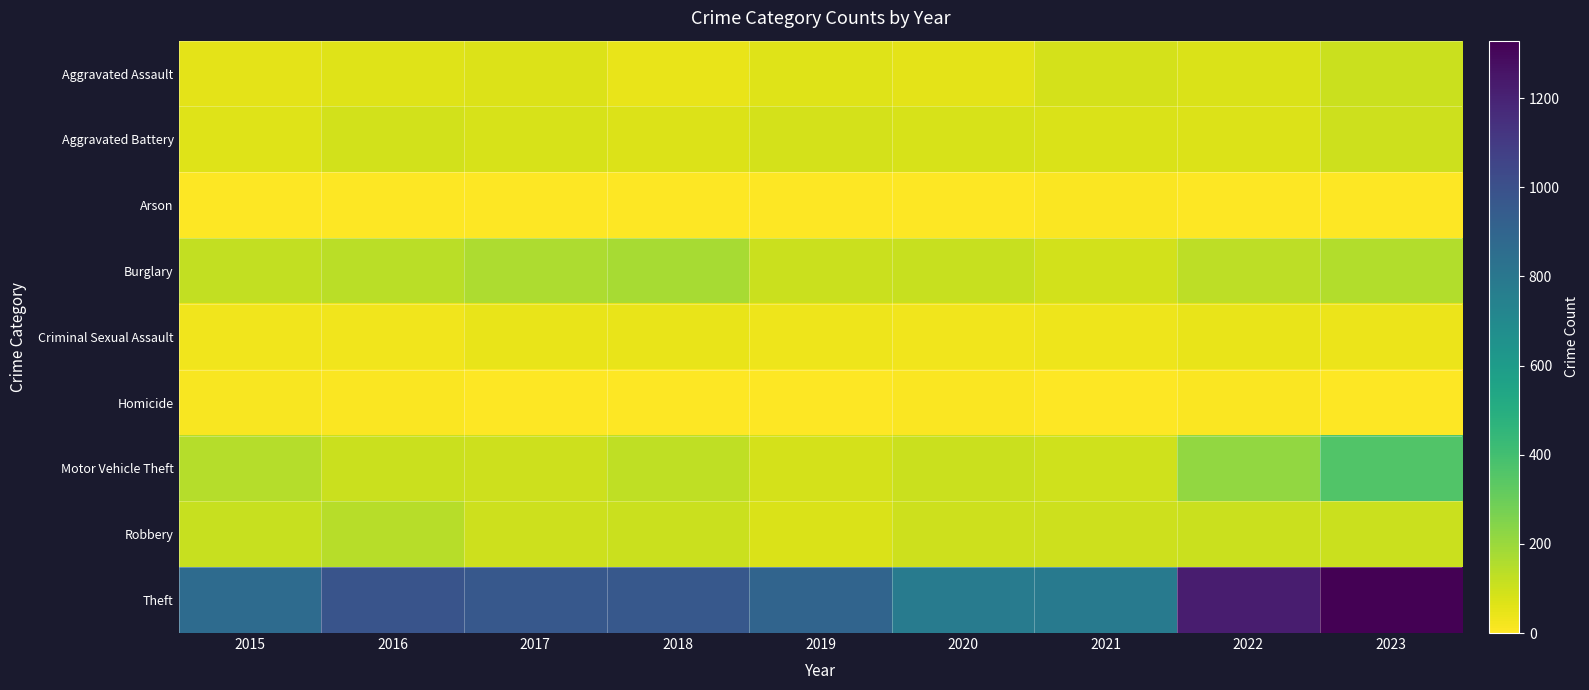

What is the spread (max minus min) of values at 2018?

961